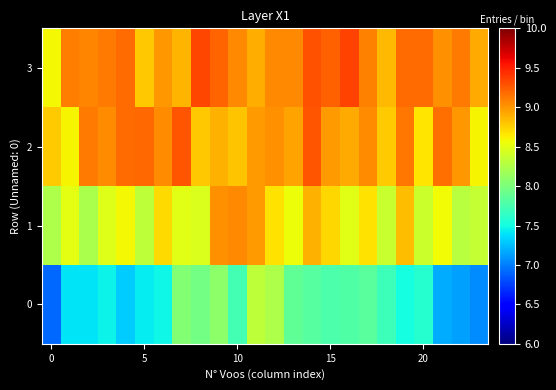

Count the number of data series in this chart.

4